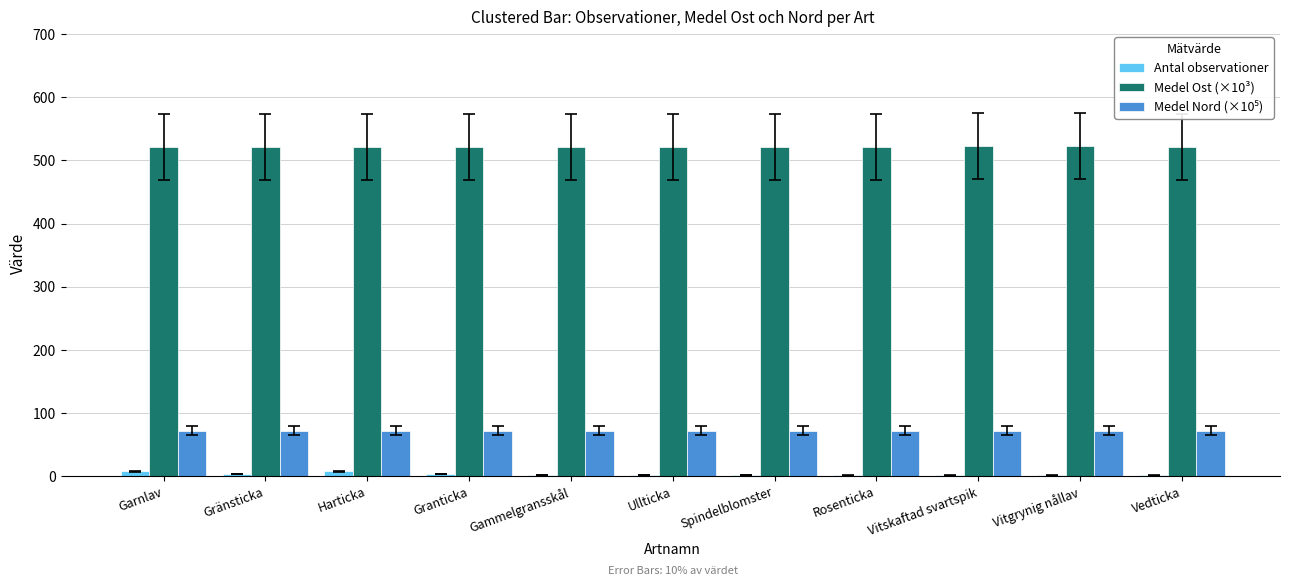

What is the sum of all Medel Ost (×10³) values?

5739.8